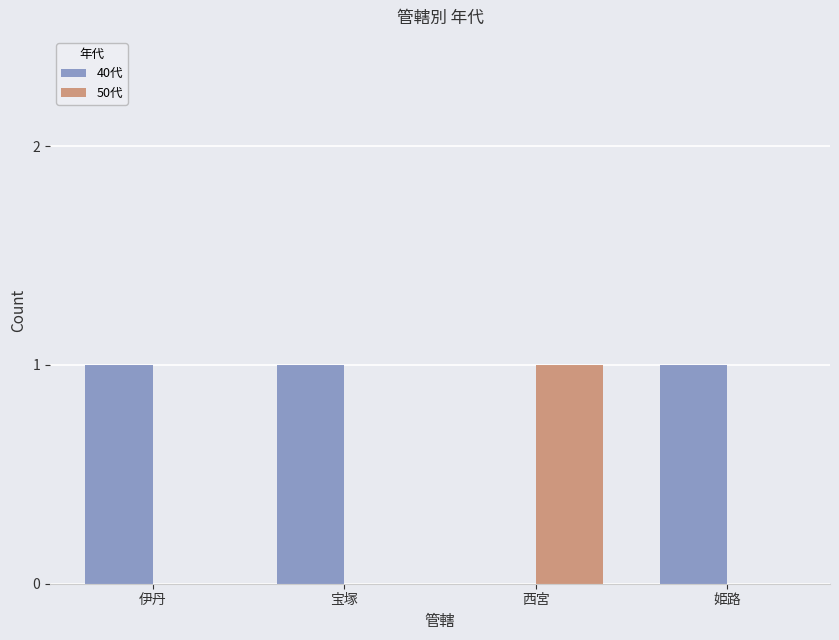

The value of 40代 at 西宮 is 0. True or false?

True